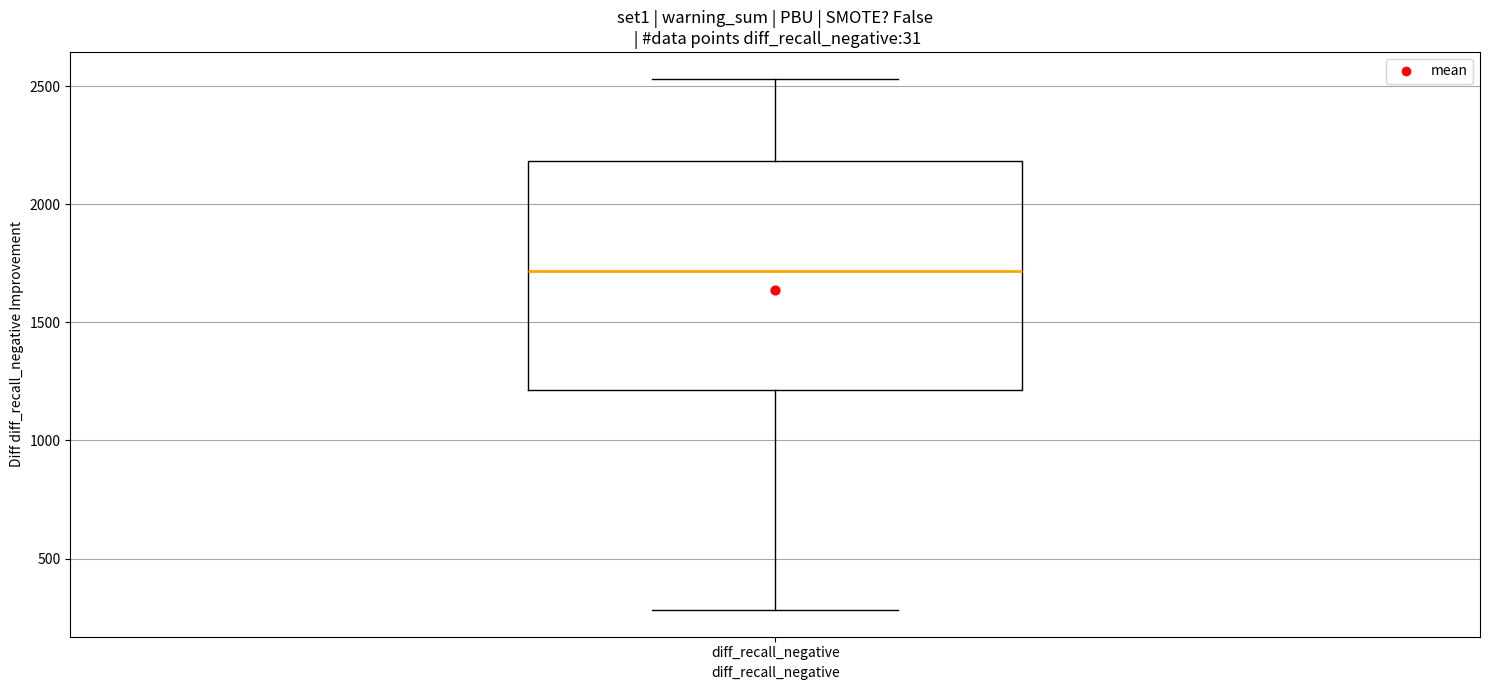

Transcribe this box plot: give where the median line is, the range the box spans, and where the two whiskers end, as read against the y-axis. The values are not printed on the chart, so give them approximately, as read against the axis.

median 1700, box 1200 to 2200, whiskers 300 to 2550